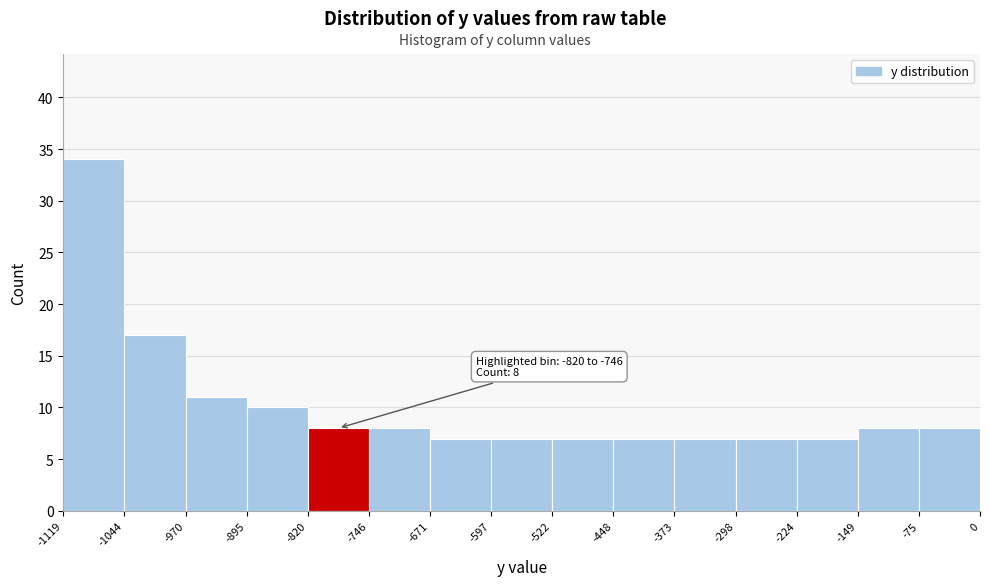

Over which range of the x-axis is the bar tallest?

-1119 to -1044